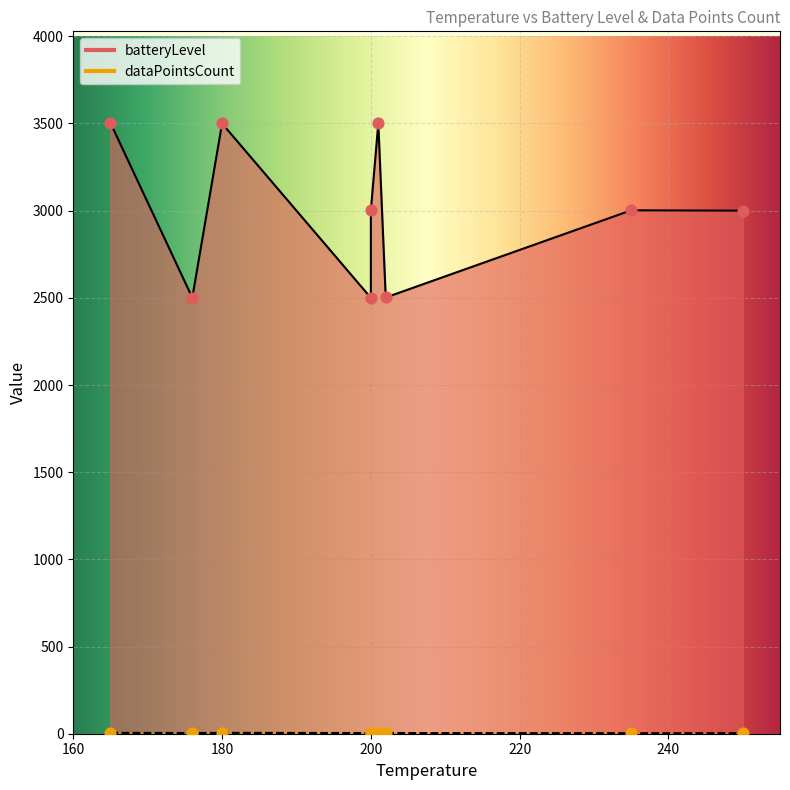

Which series reaches the maximum Y coordinate?

batteryLevel